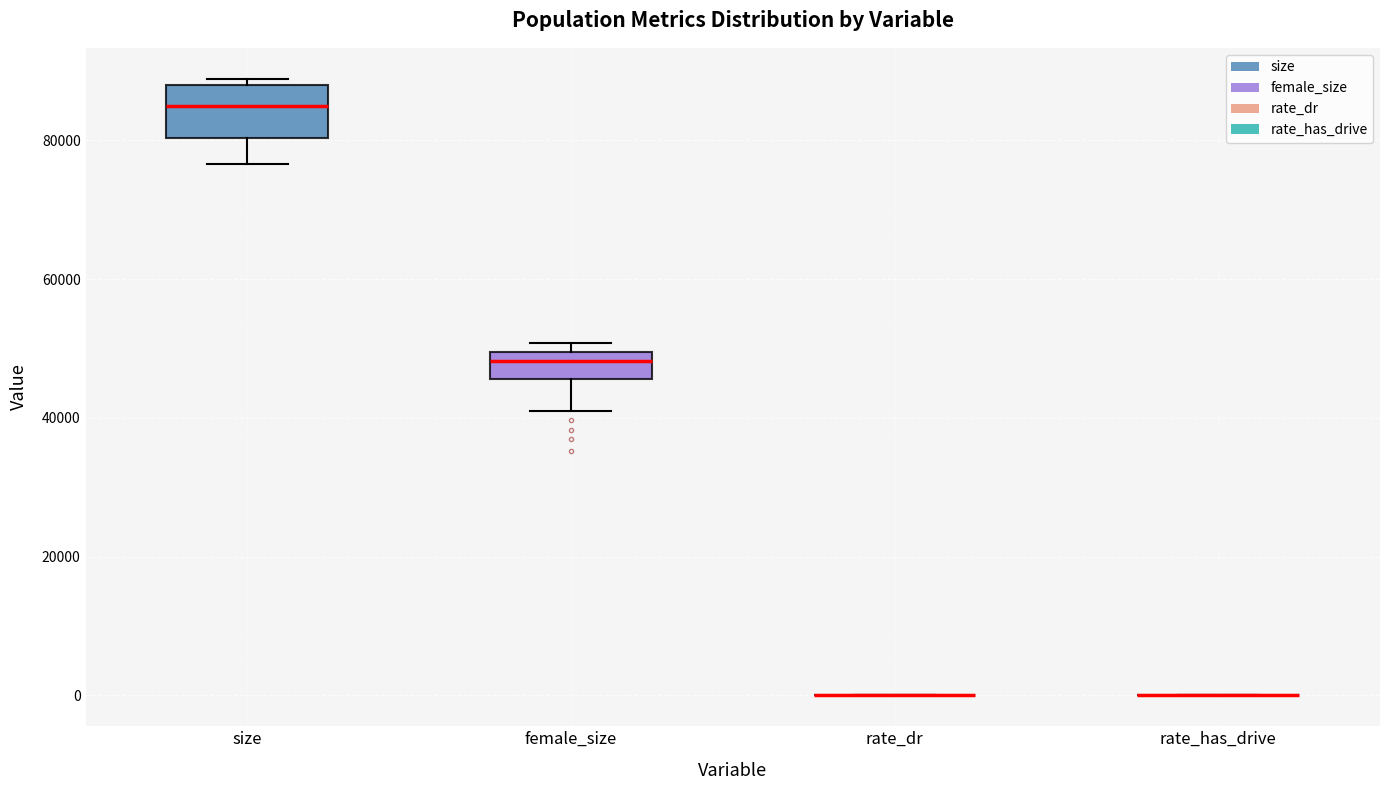

Comparing the boxes themselves (not the whiskers), which one is the tallest?

size